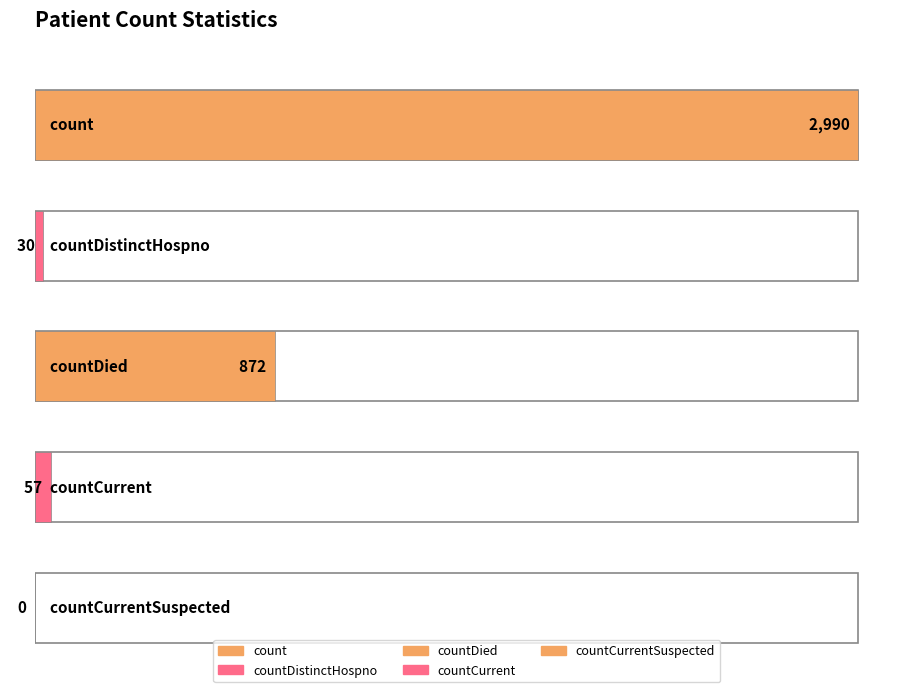

What is the label of the 1st bar from the right?

countCurrentSuspected